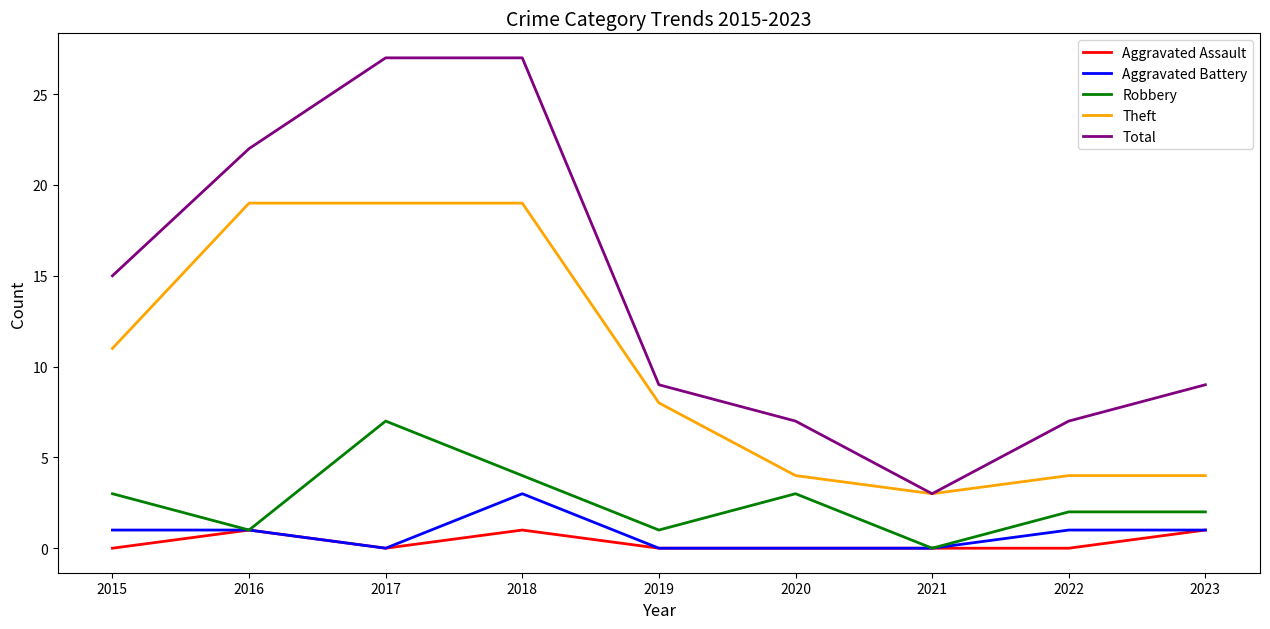

Count the number of categories in the chart.

9